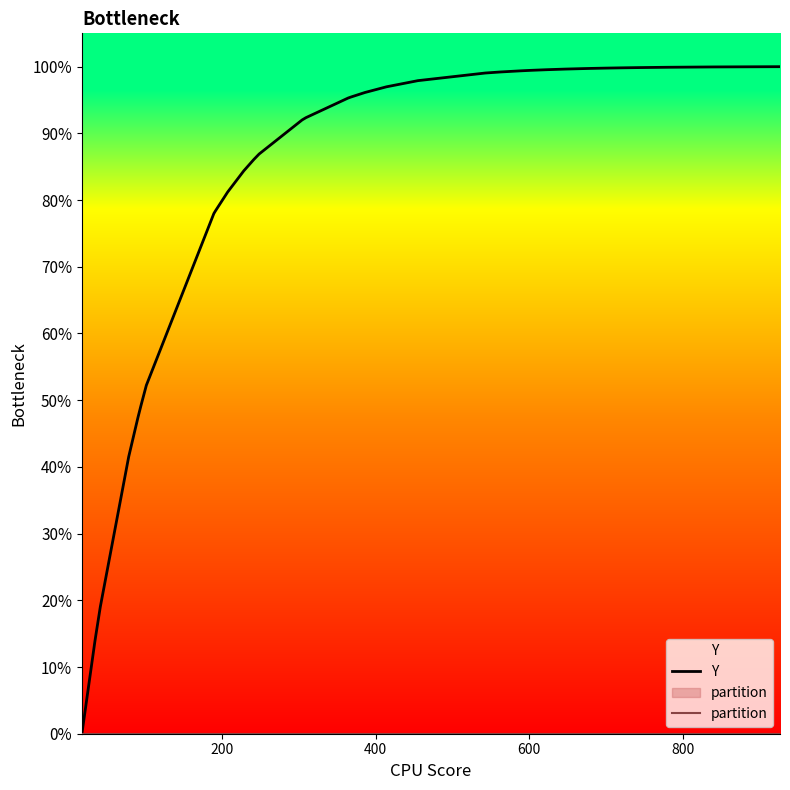

Reading left to right, what are all the values shown in this chart?

Y: 0.0	0.1	0.1	0.2	0.4	0.5	0.5	0.5	0.8	0.8	0.8	0.8	0.9	0.9	0.9	0.9	1.0	1.0	1.0	1.0	1.0	1.0	1.0	1.0	1.0	1.0	1.0	1.0	1.0	1.0	1.0	1.0	1.0	1.0	1.0	1.0	1.0	1.0	1.0	1.0
partition: 0.0	0.0	0.0	0.0	0.0	0.0	0.0	0.0	0.0	0.0	0.0	0.0	0.0	0.0	0.0	0.0	0.0	0.0	0.0	0.0	0.0	0.0	0.0	0.0	0.0	0.0	0.0	0.0	0.0	0.0	0.0	0.0	0.0	0.0	0.0	0.0	0.0	0.0	0.0	0.0